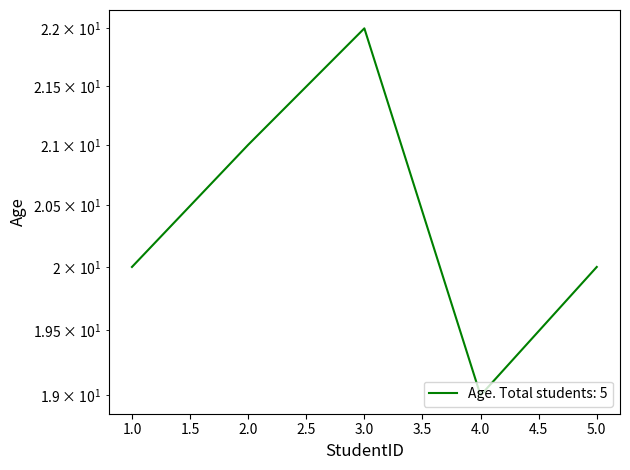

True or false: the data shows 9 at 4.

False